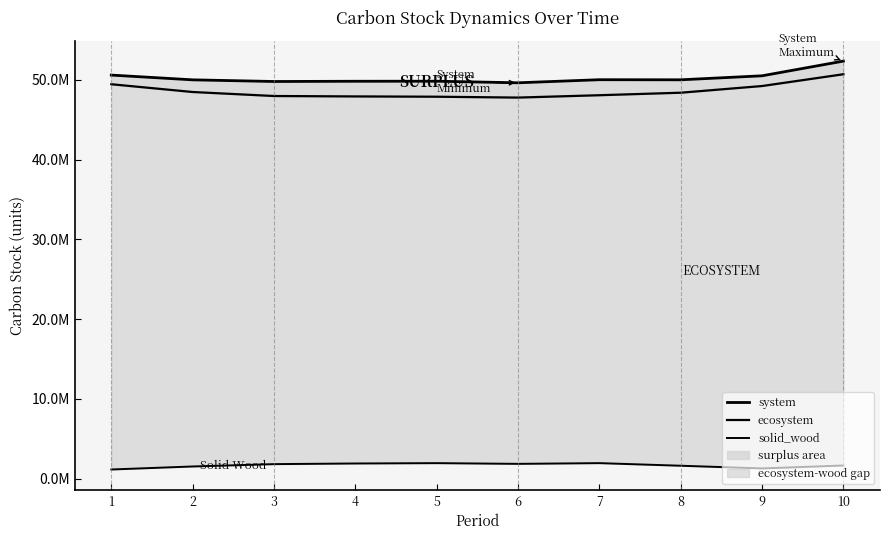

Reading right to left, extract all data points from this chart.

system: 52359593.3	50516245.9	50014587.3	50026078.4	49639881.8	49837903.6	49832364.2	49801774.1	50010197.0	50605556.0
ecosystem: 50711989.9	49234707.2	48395835.4	48081313.0	47785454.0	47894441.2	47931184.6	47982073.3	48485031.1	49458556.7
solid_wood: 1647603.4	1281538.7	1618751.8	1944765.4	1854427.8	1943462.4	1901179.6	1819700.9	1525165.9	1146999.3